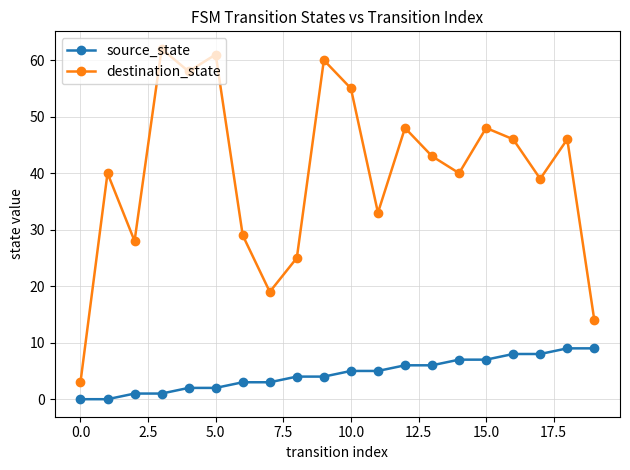

What is the greatest value displayed?

62